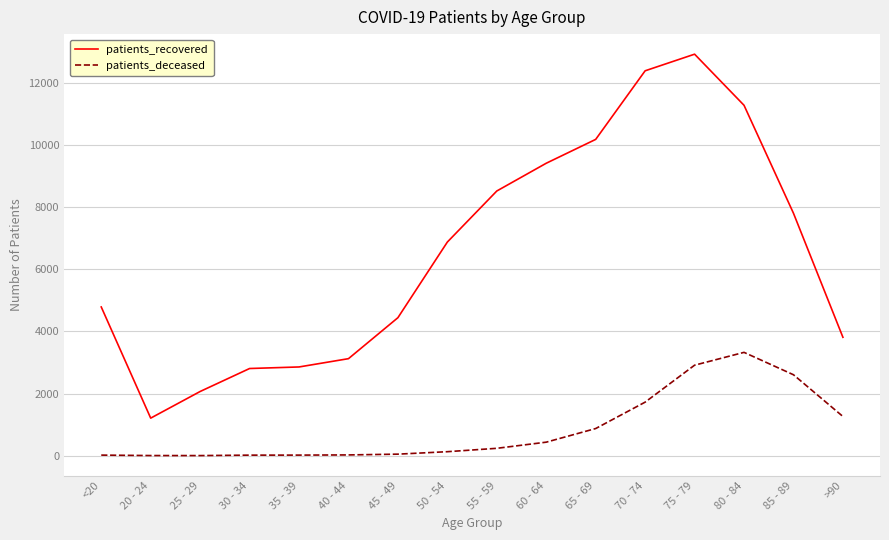

Where is the first local minimum for patients_recovered?

20 - 24